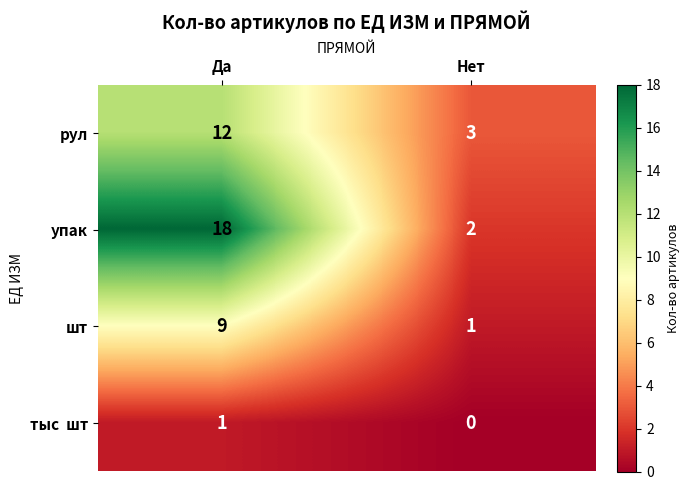

What is the approximate value of упак at Да, to the nearest 5?

20